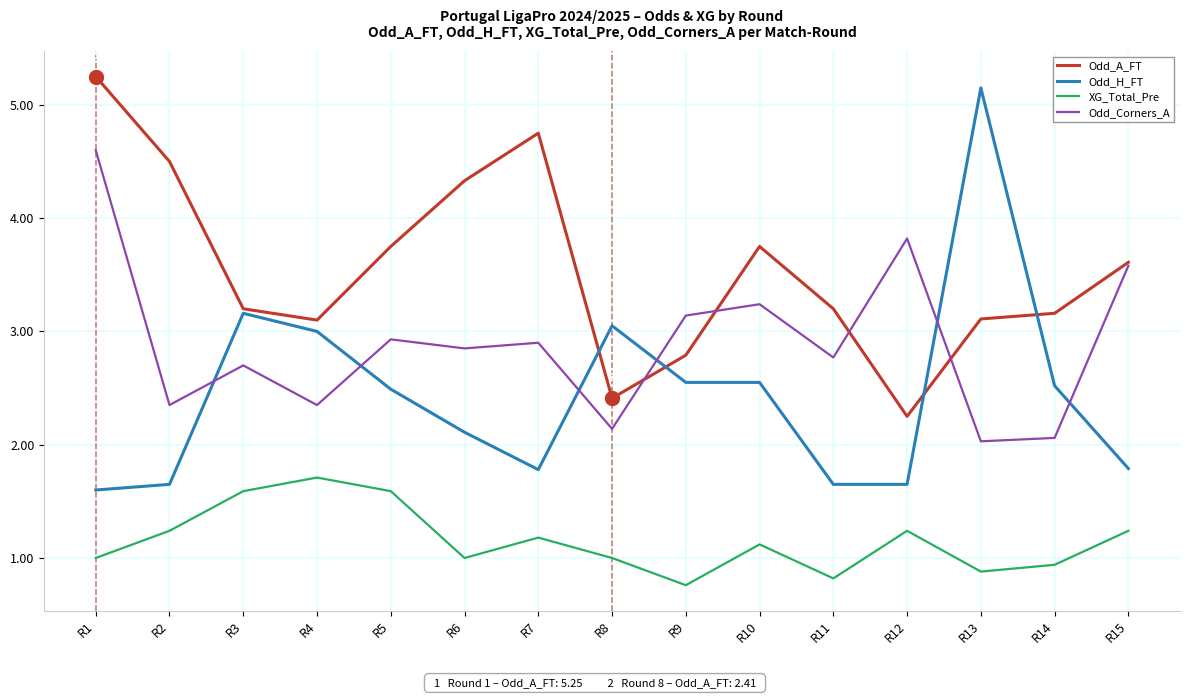

Count the number of data series in this chart.

4